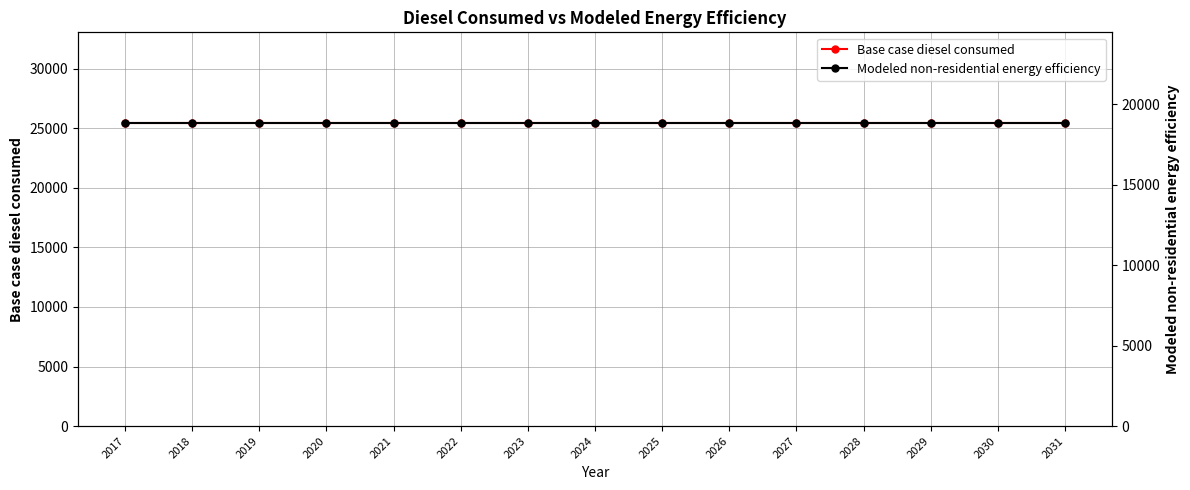

Is it true that Modeled non-residential energy efficiency equals 5216.6 at 2019?

False